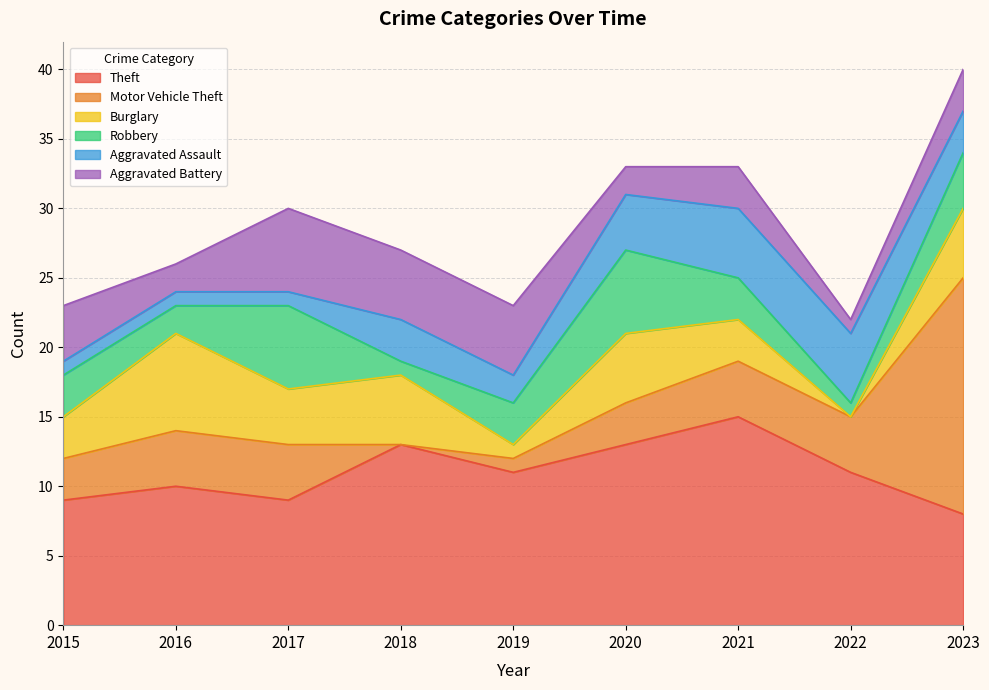

What is the value of the Aggravated Assault point at the 8th from the left?

5